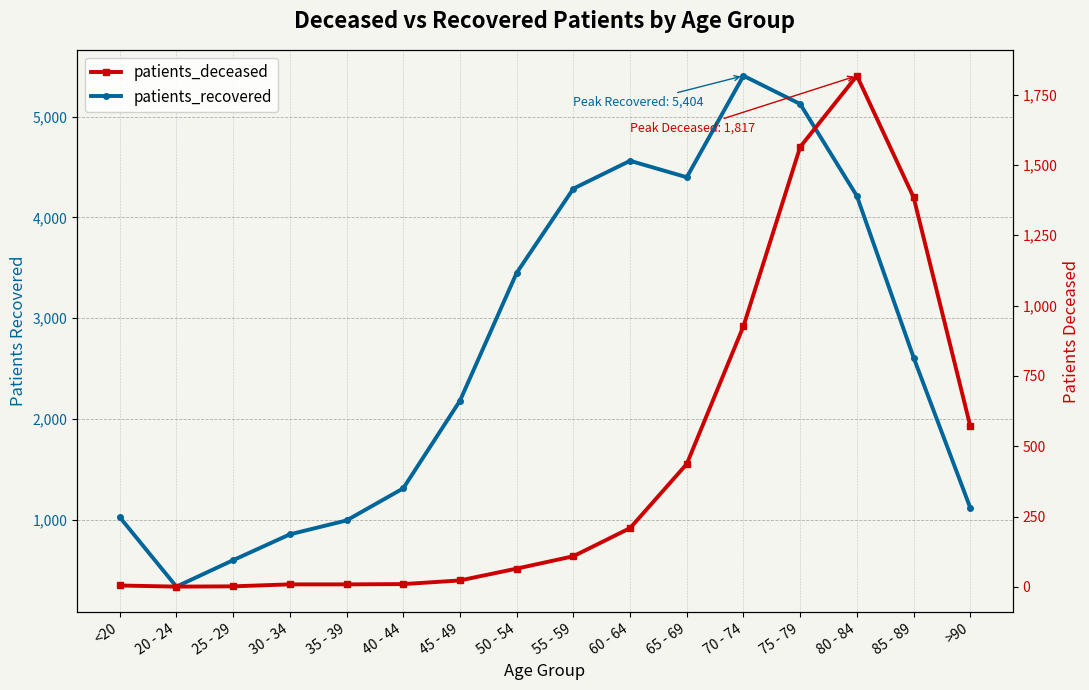

What is the maximum value shown in the chart?

5404